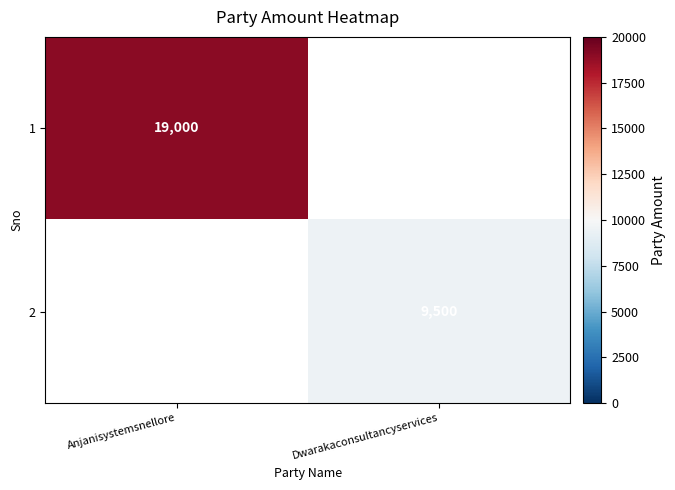

True or false: 1 has a value of 8012 at Anjanisystemsnellore.

False